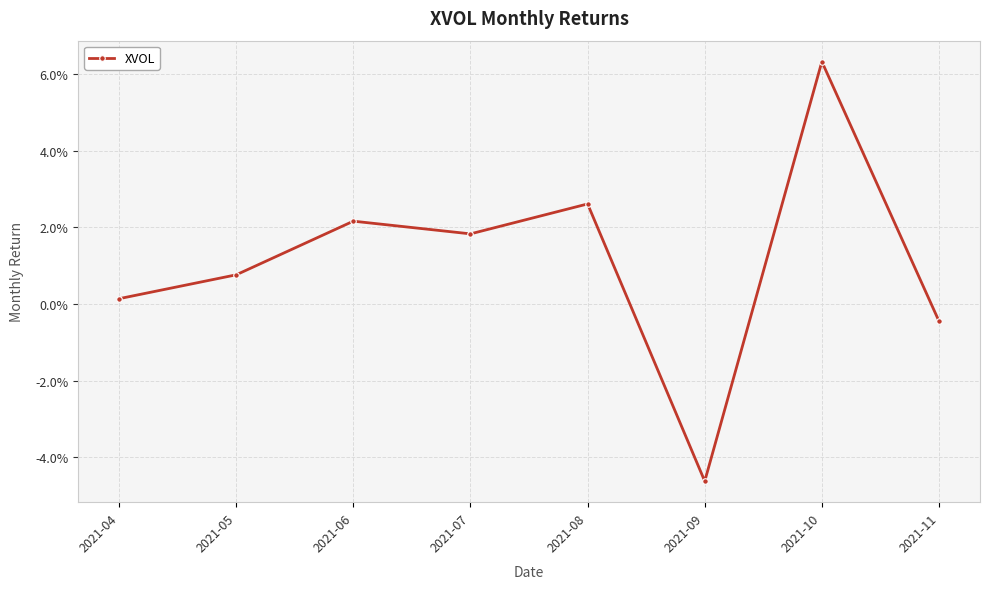

What is the difference between the second highest and minimum values?

0.1